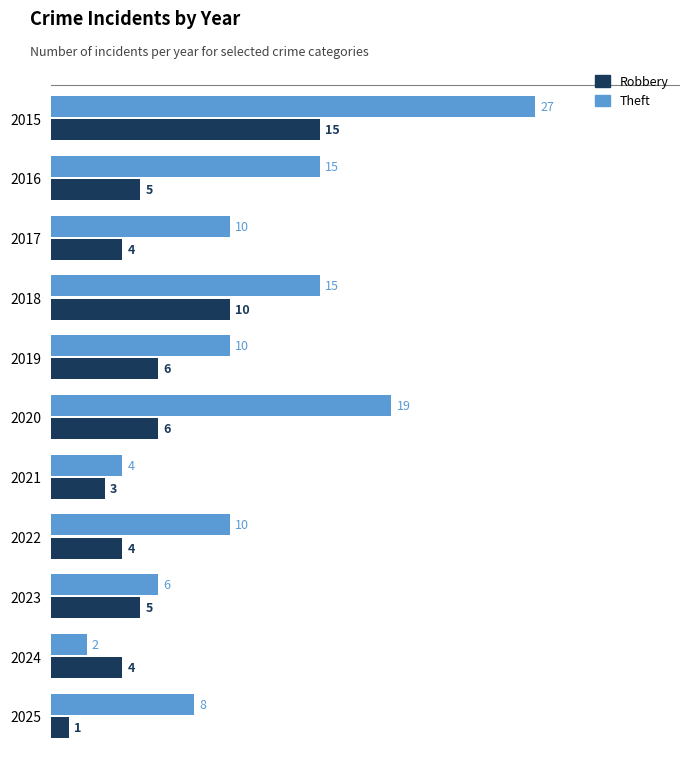

At 2016, list the series in order from smallest to largest.

Robbery, Theft